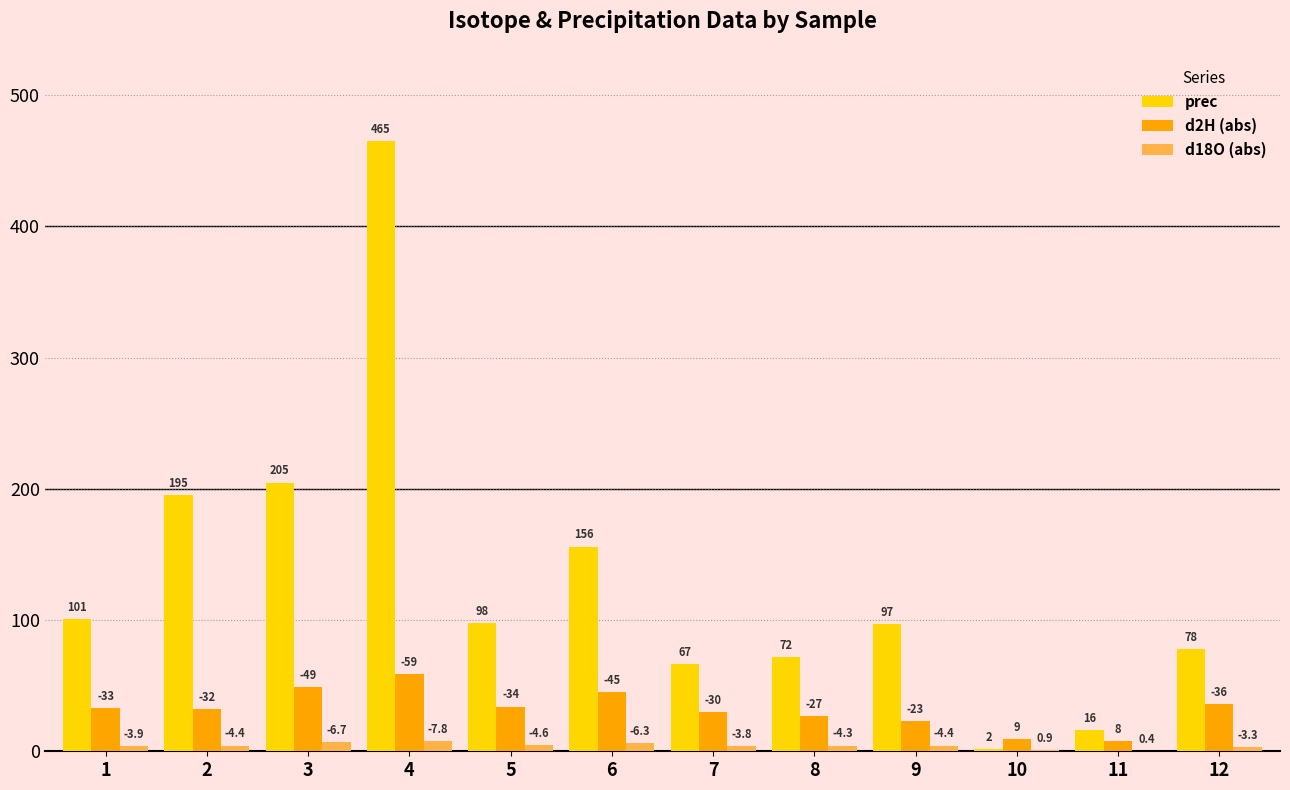

What is the approximate value of d18O (abs) at 4?

7.8